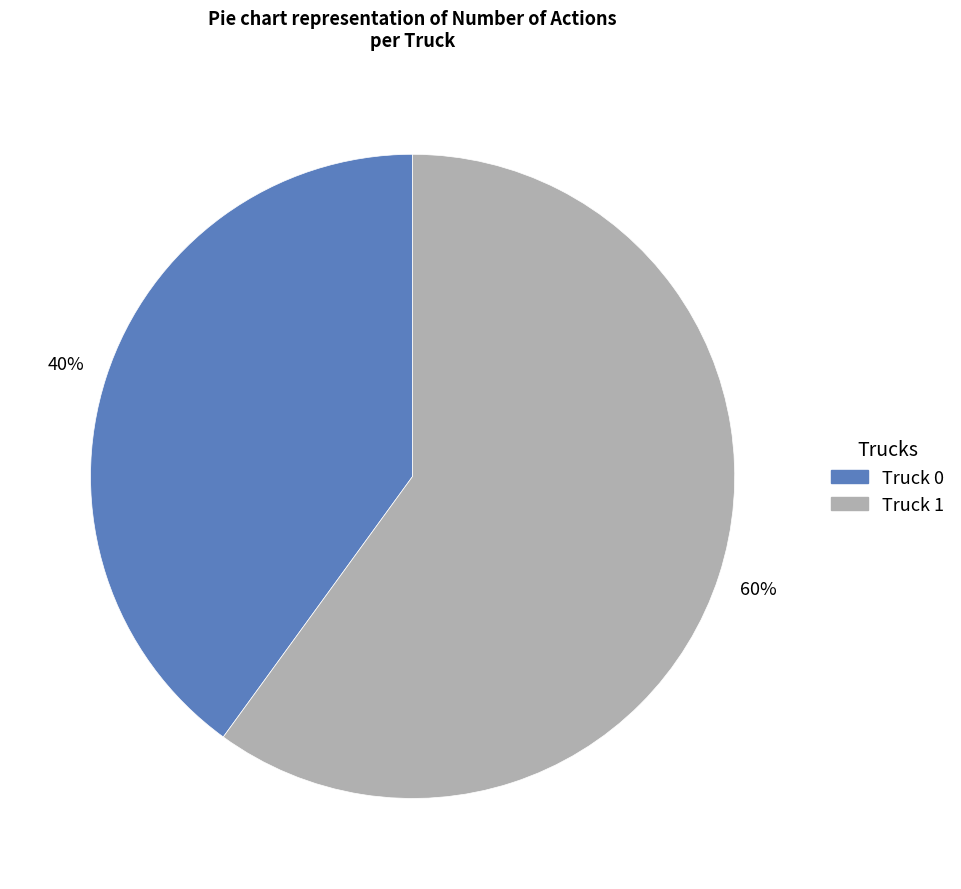

Which slice is the largest?

Truck 1